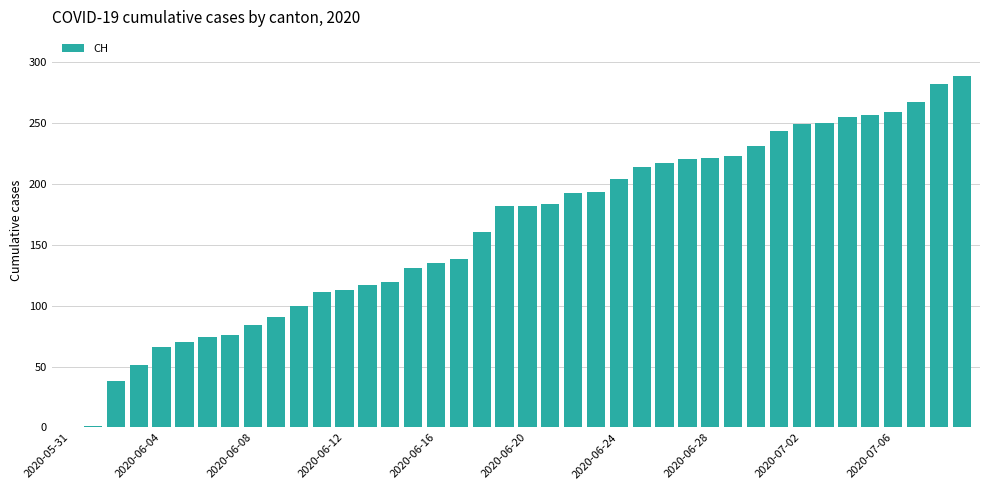

What is the greatest value displayed?

288